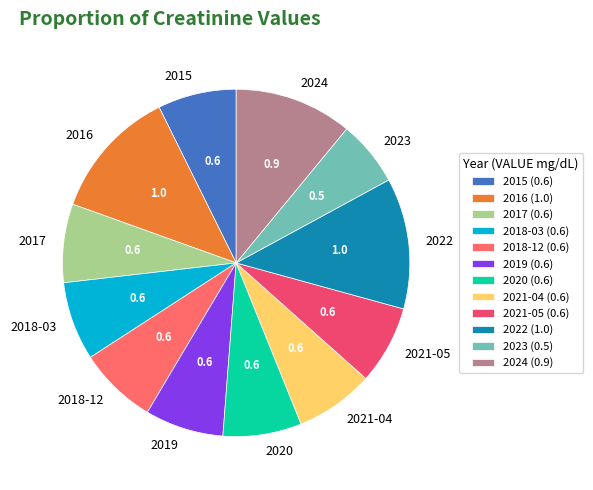

Is there any slice that represents more than half of the pie?

No